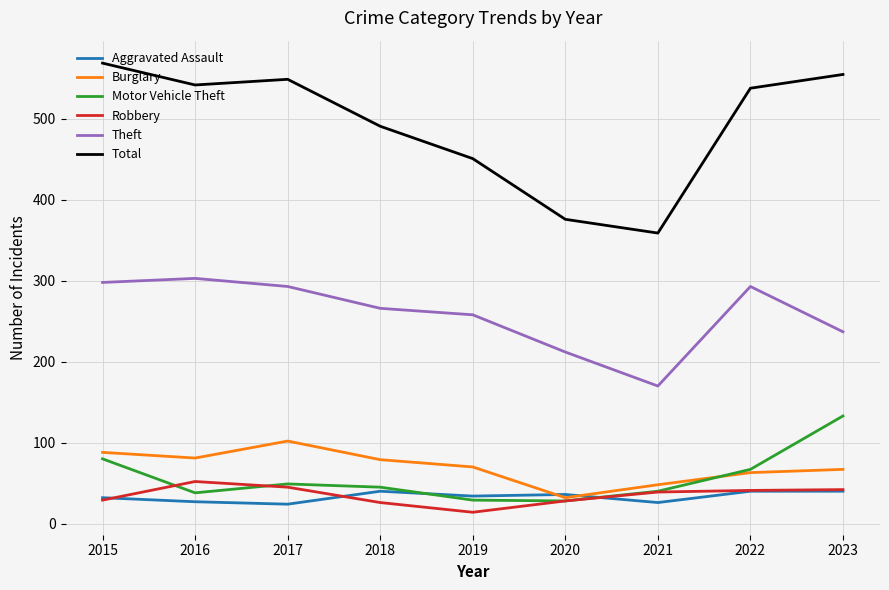

The value of Aggravated Assault at 2015 is 32. True or false?

True